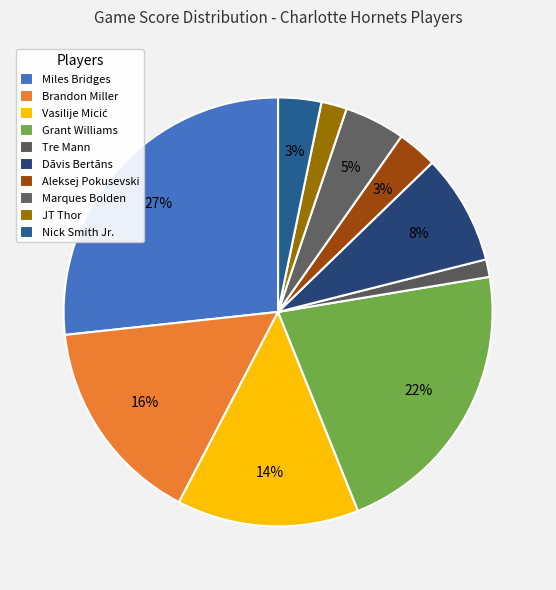

Rank the categories by value from highest to lowest.

Miles Bridges, Grant Williams, Brandon Miller, Vasilije Micić, Dāvis Bertāns, Marques Bolden, Nick Smith Jr., Aleksej Pokusevski, JT Thor, Tre Mann